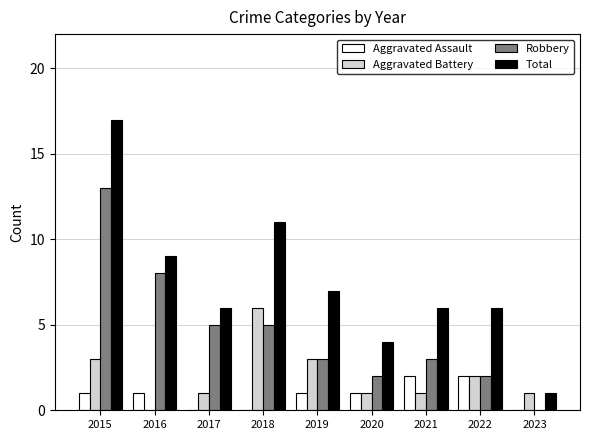

What is the sum of the Robbery values at 2018 and 2019?

8